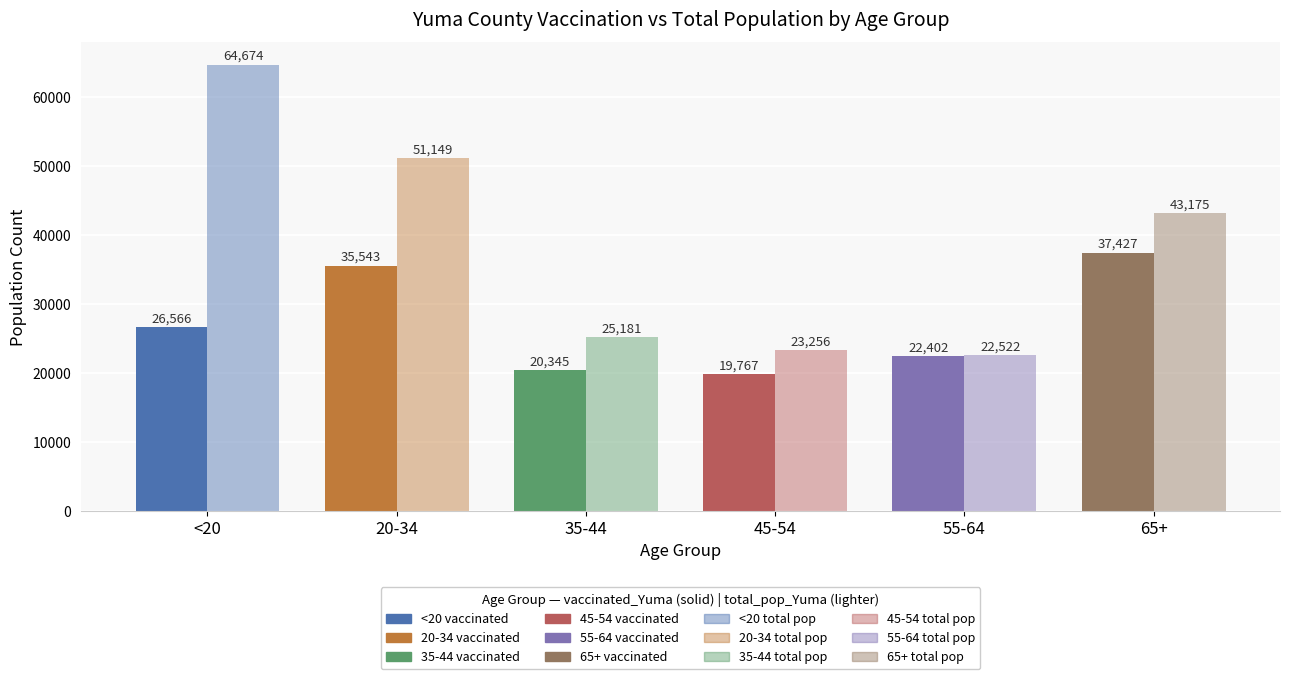

Reading left to right, list all the values displayed in this chart.

vaccinated_Yuma: 26566	35543	20345	19767	22402	37427
total_pop_Yuma: 64674	51149	25181	23256	22522	43175